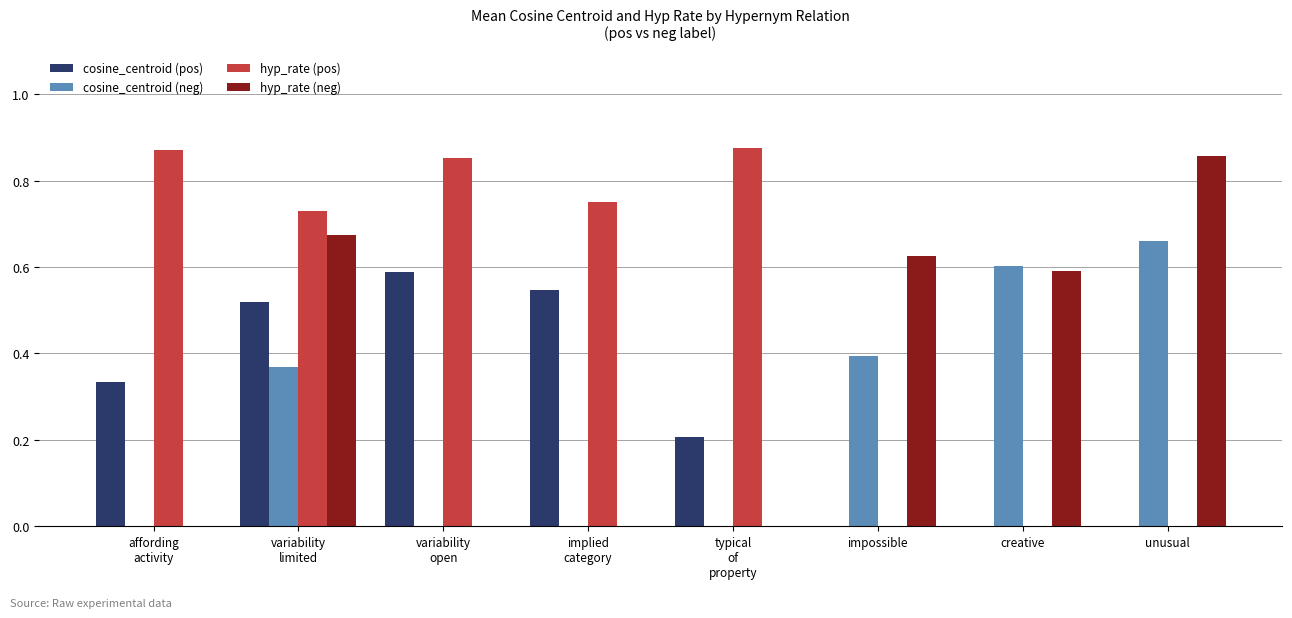

Which series has the largest total across all categories?

hyp_rate (pos)